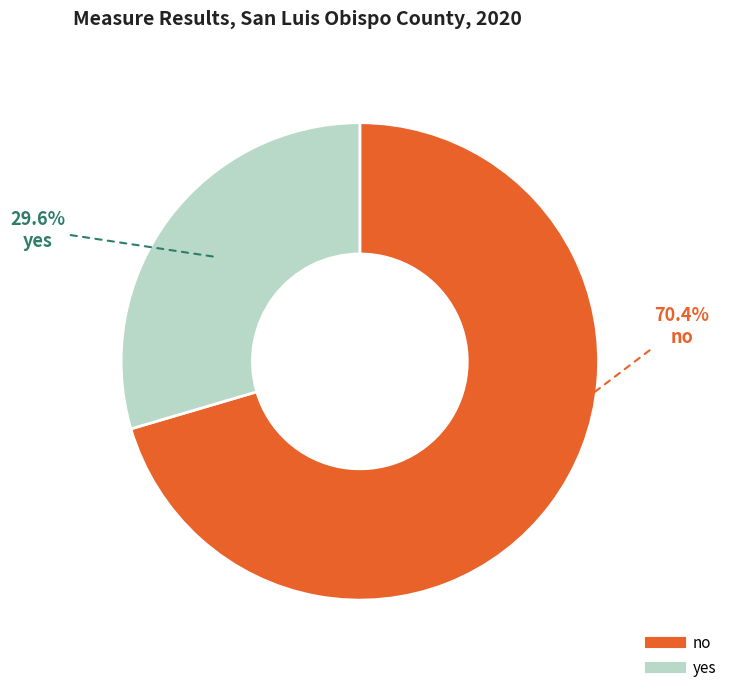

What is the largest slice in the pie chart?

no